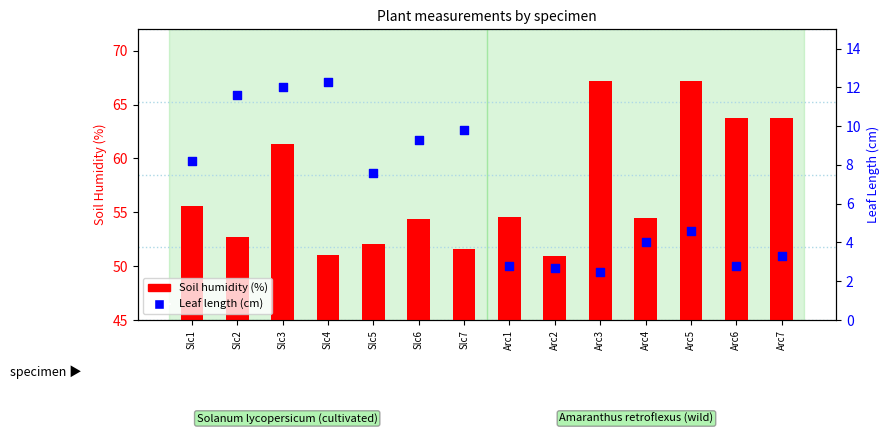

Which series has the widest spread of Y values?

Soil humidity